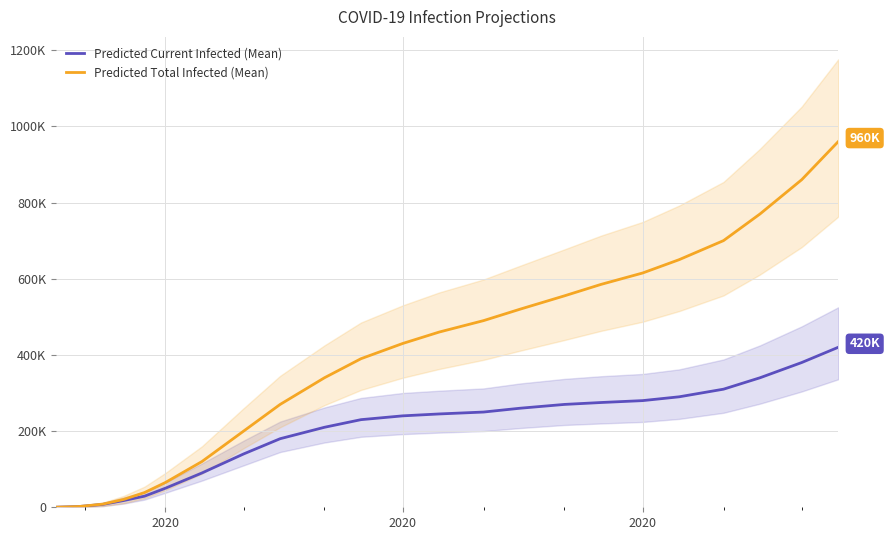

What is the lowest value of the Predicted Current Infected (Mean) series?

178